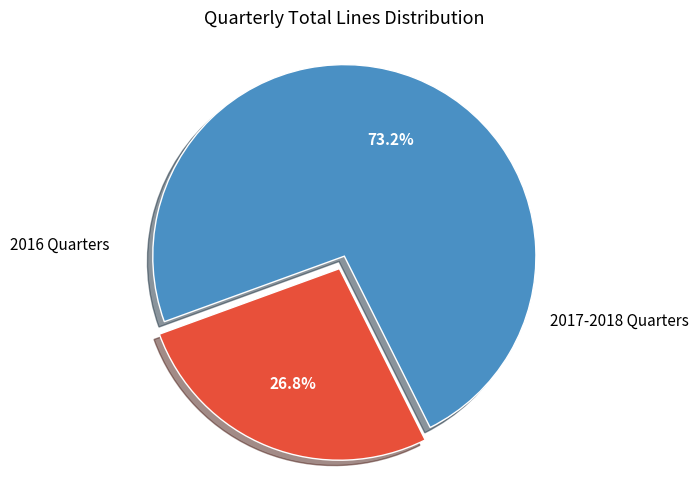

Does any single category account for the majority?

Yes